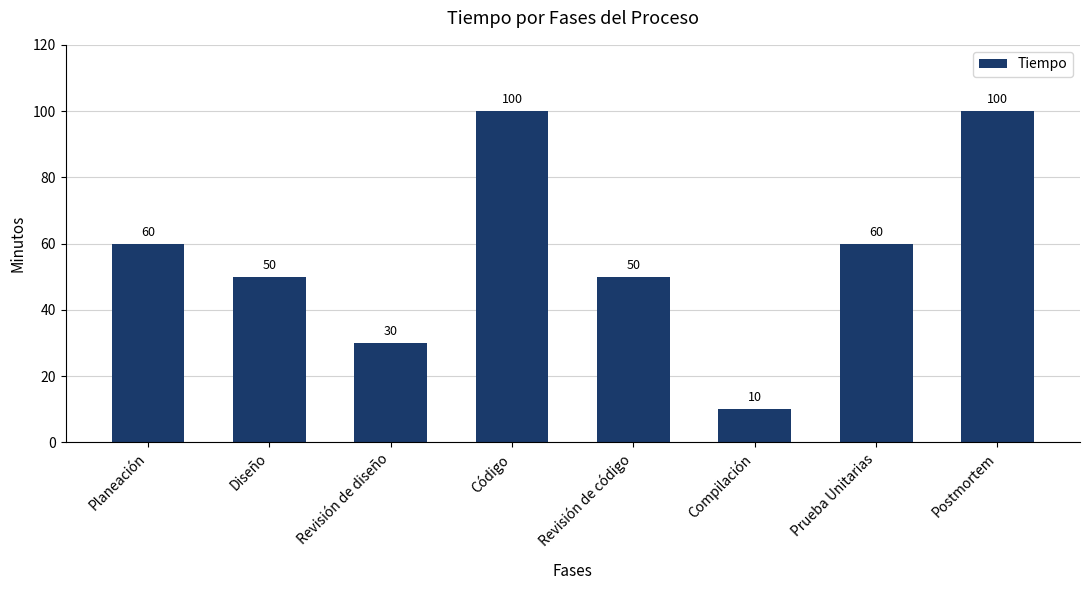

The value at Postmortem is 38. True or false?

False